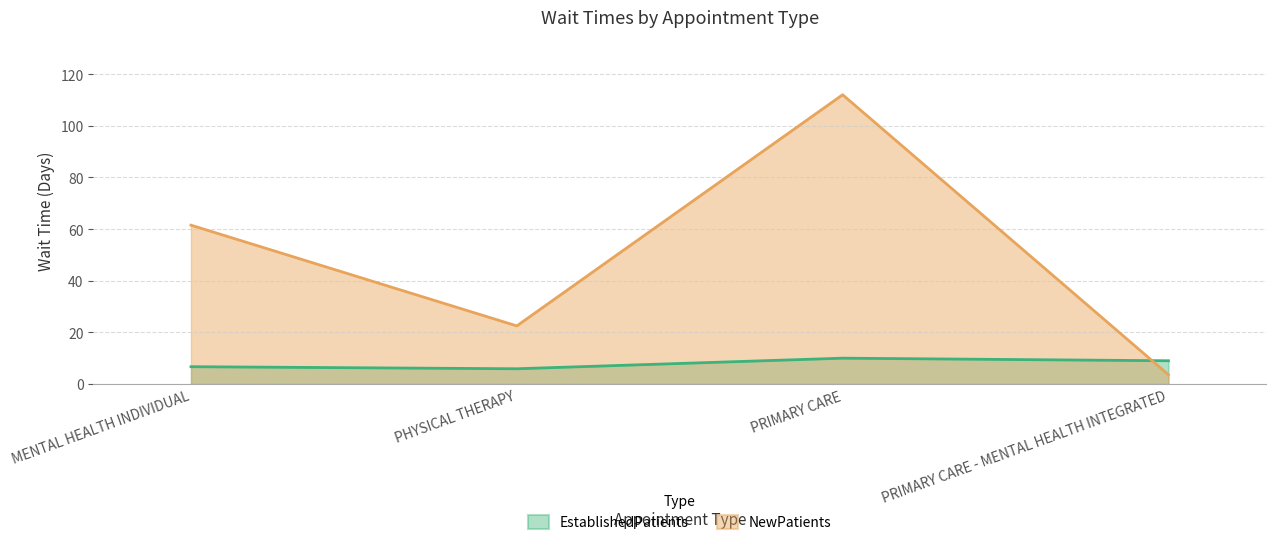

True or false: NewPatients has a value of 29.6 at PHYSICAL THERAPY.

False